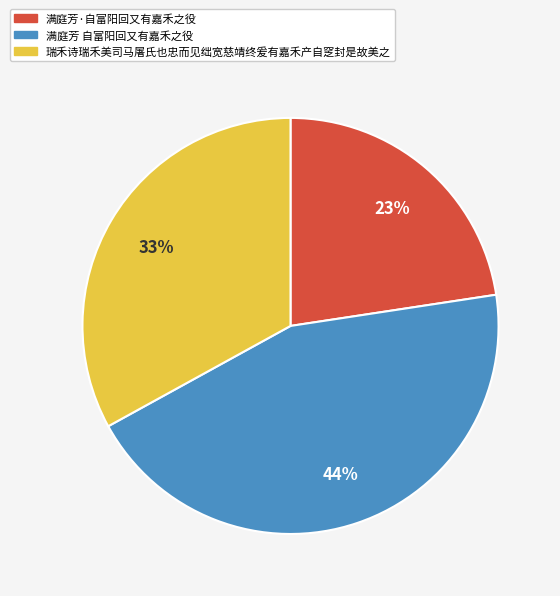

How many slices are in this pie chart?

3